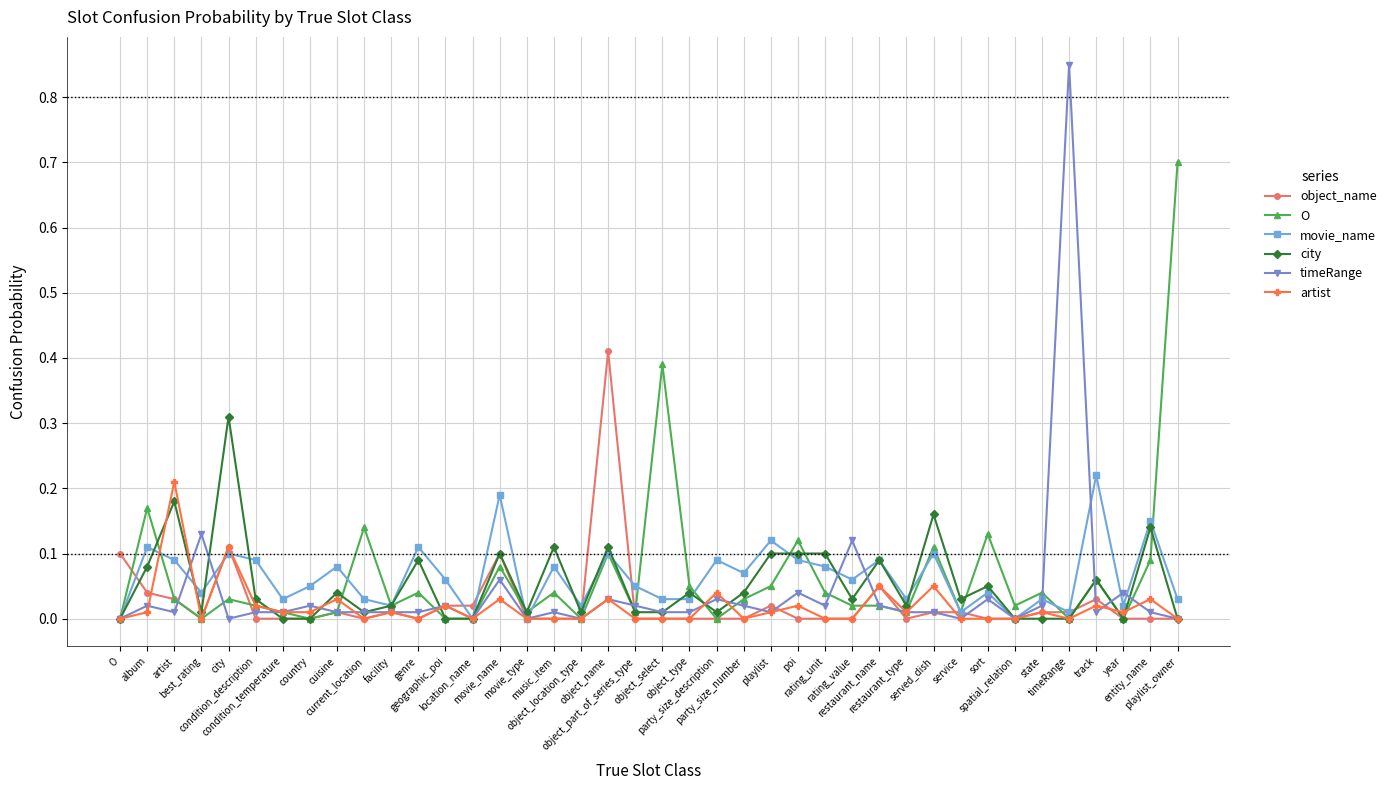

At which label does timeRange reach its peak?

timeRange